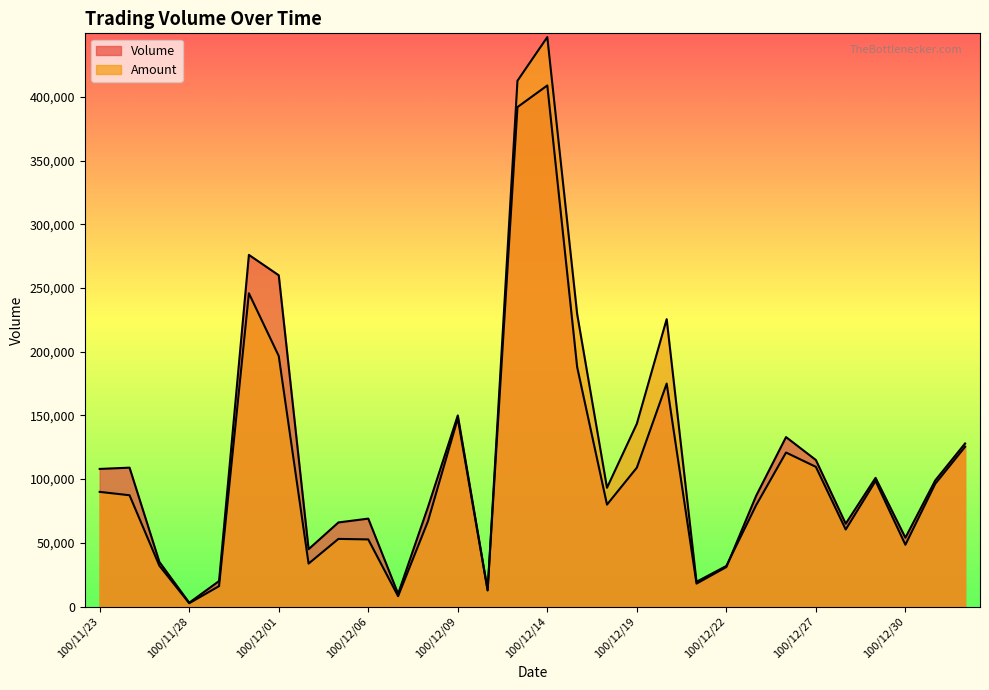

Is the value of Volume at 100/12/07 greater than the value of Amount at 100/12/23?

No